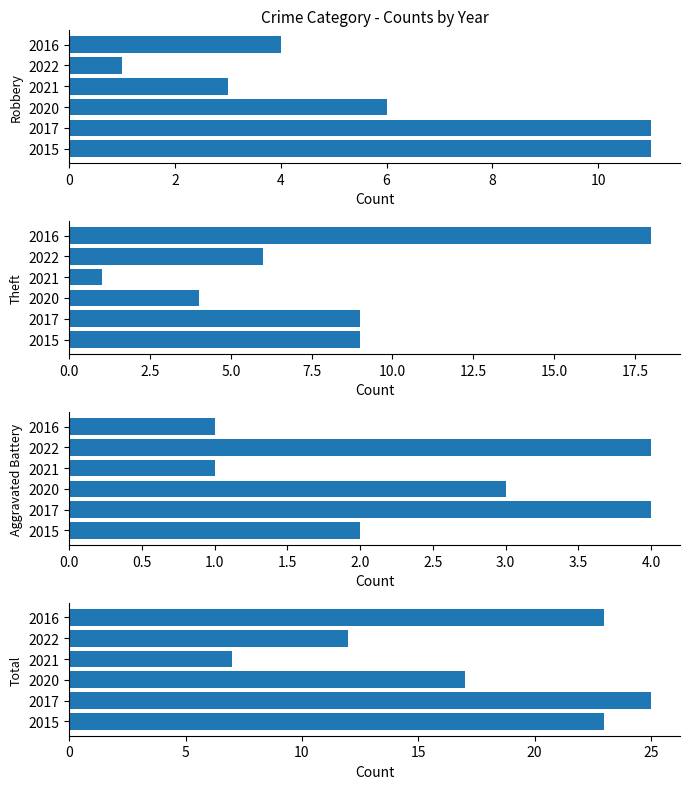

How many data points in Theft are less than 9?

3